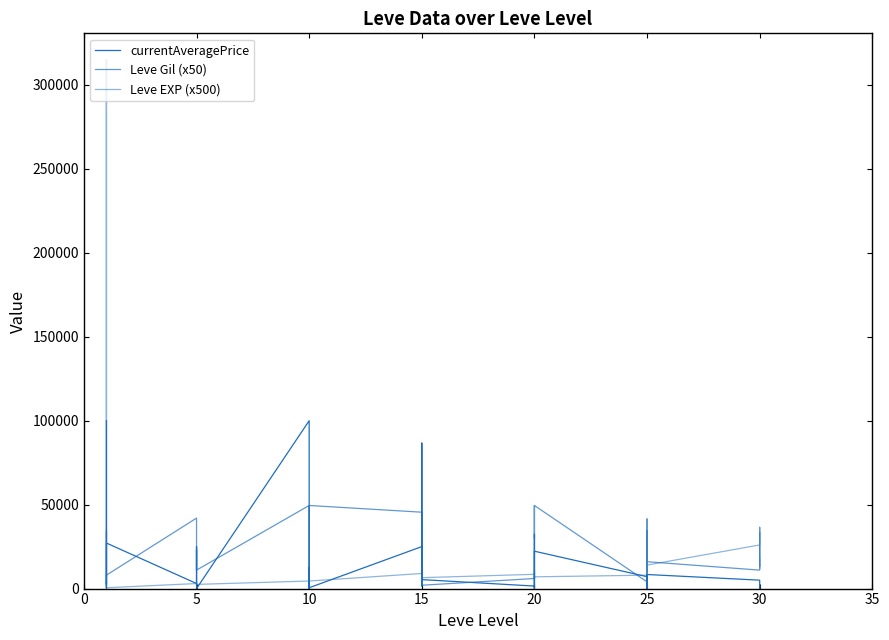

Count the number of data series in this chart.

3